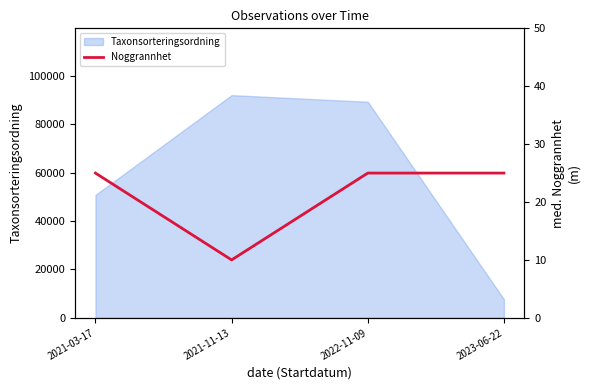

True or false: the data shows 25 at 2021-03-17.

True